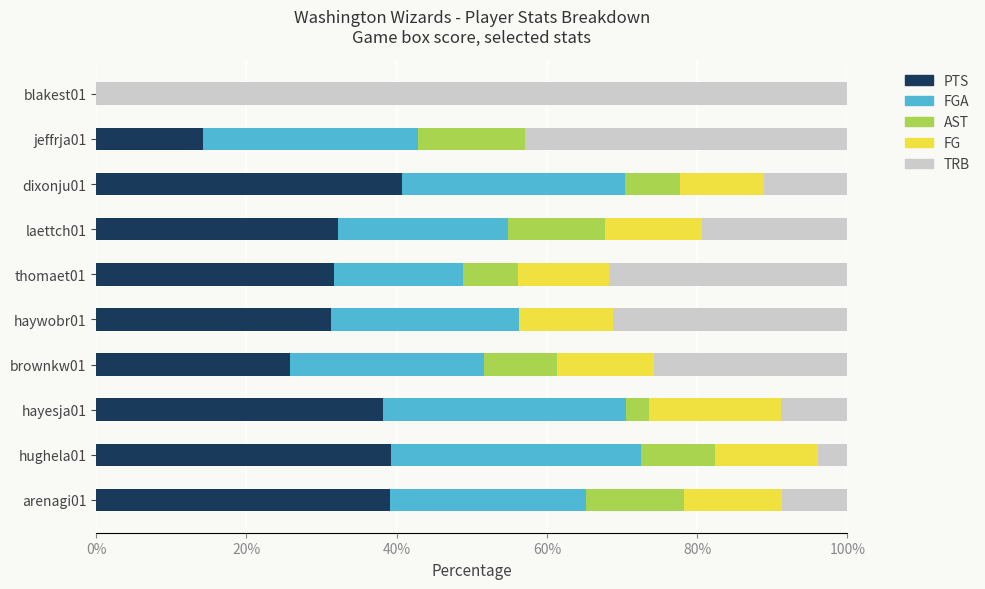

What is the total value across all series at hughela01?

100.0